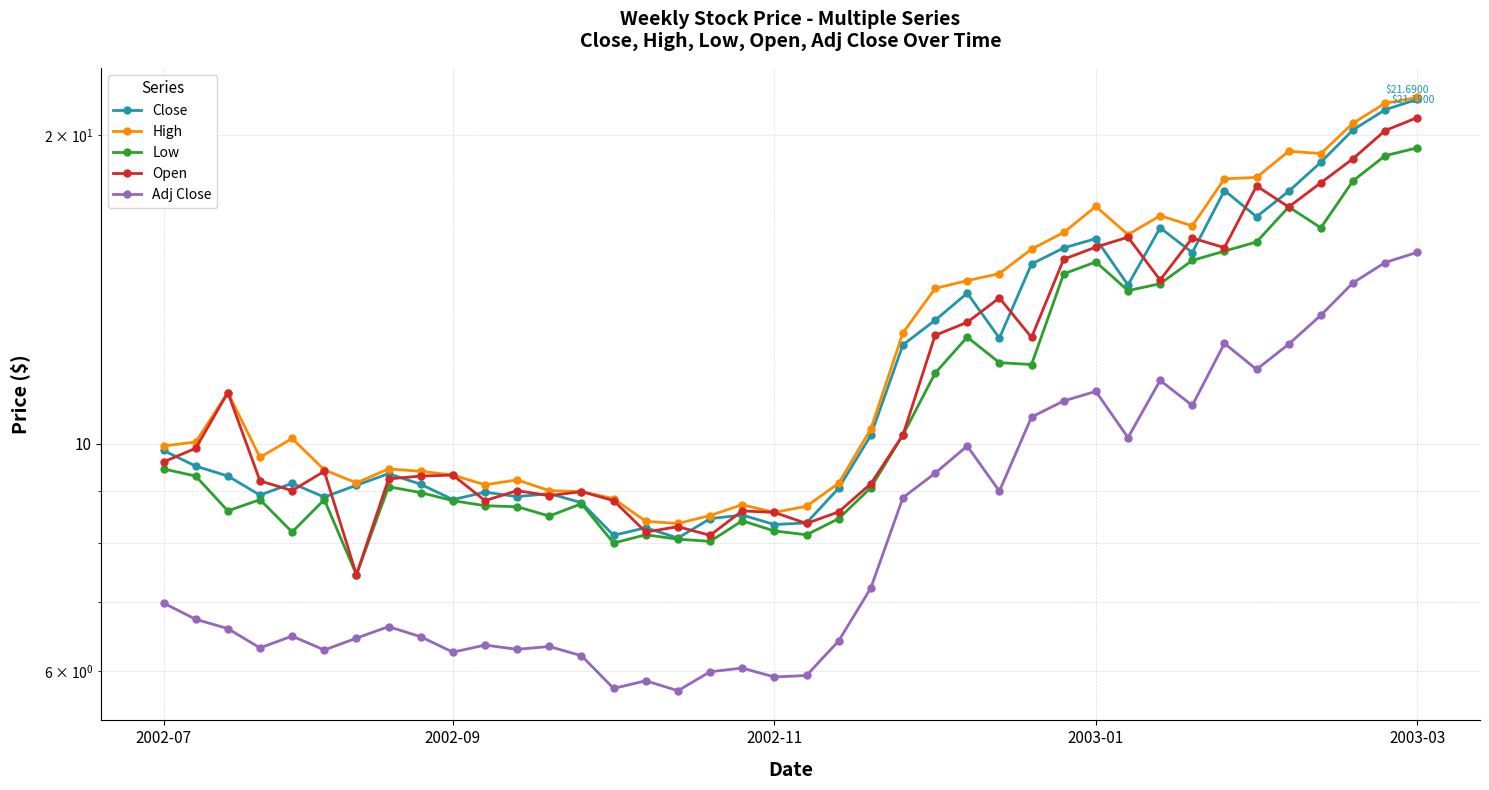

What is the label of the 13th point from the right?

27